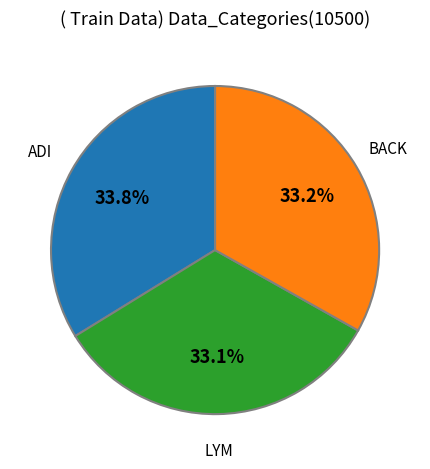

Which category has the biggest portion of the pie?

ADI